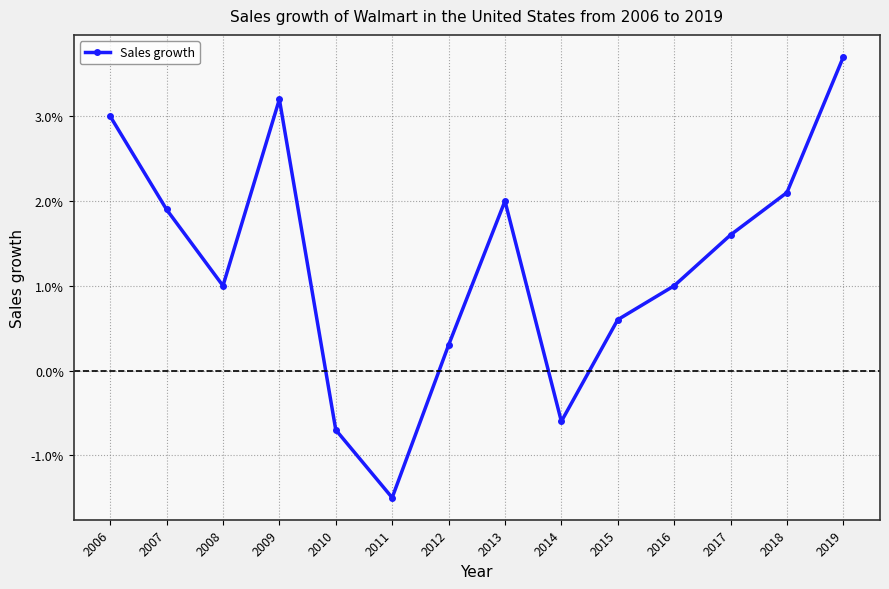

Where is the data nearest to the value 0?

2012